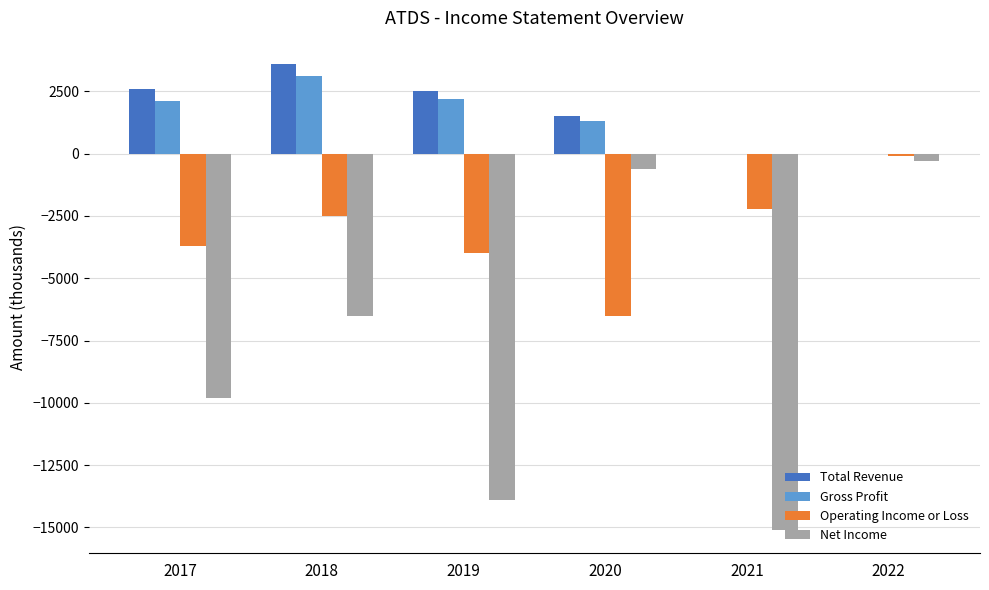

What is the sum of all Total Revenue values?

10200